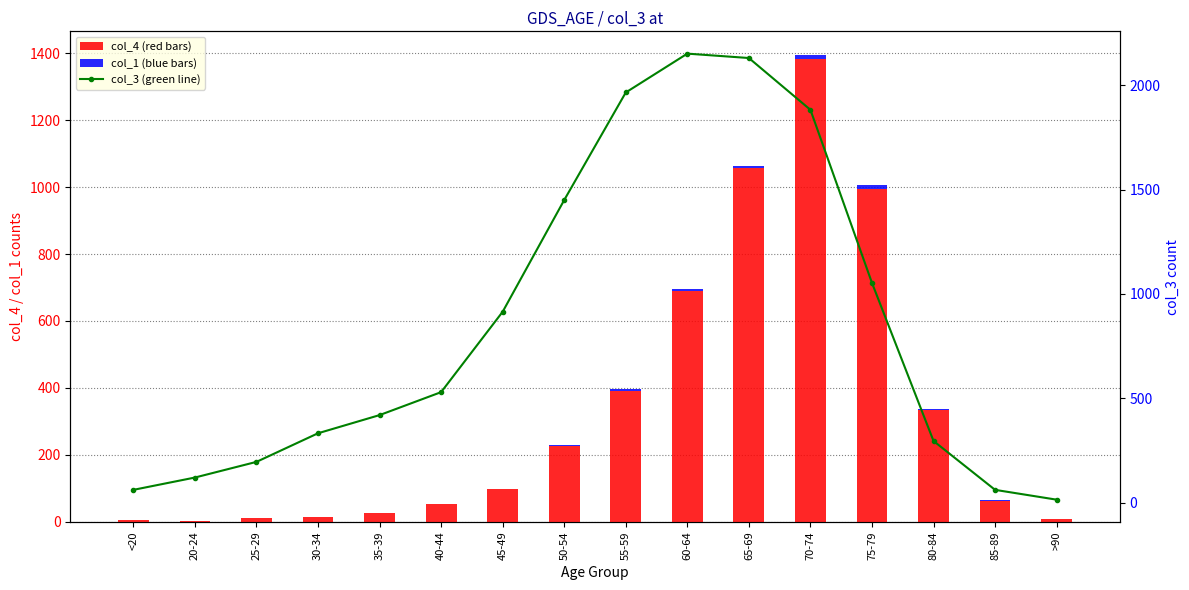

Which has a higher value, 50-54 or 65-69?

65-69